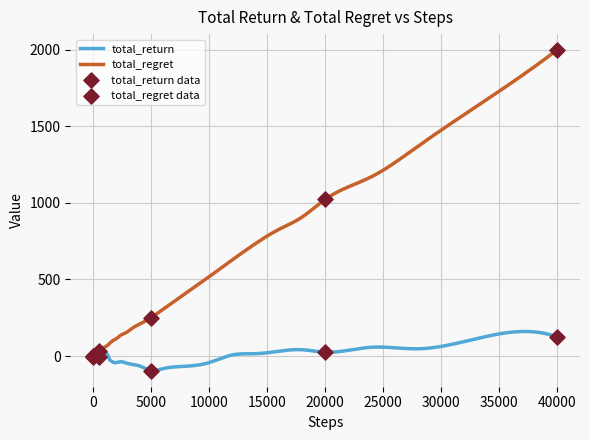

Is the value of total_regret at 6 greater than the value of total_return at 24?

Yes